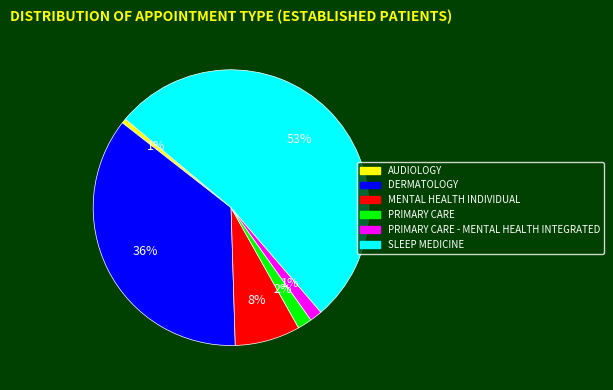

To the nearest percent, what is the average slice percentage?

17%